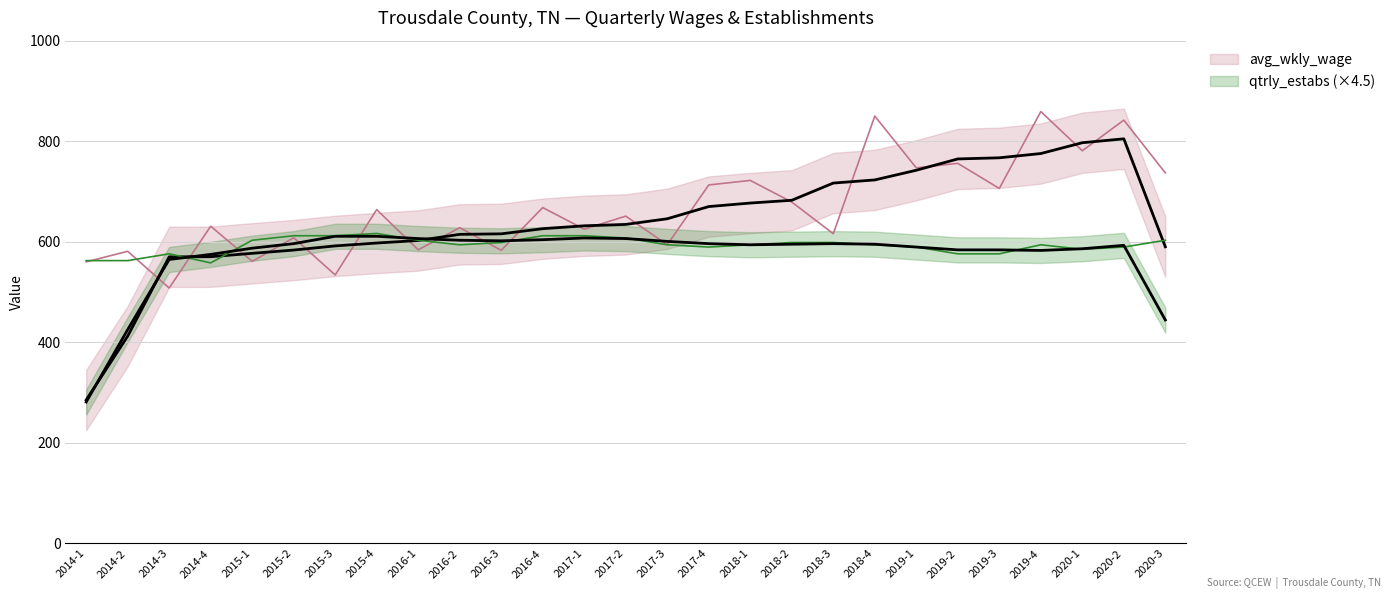

Where do avg_wkly_wage and qtrly_estabs first cross each other?

2014-1 and 2014-2